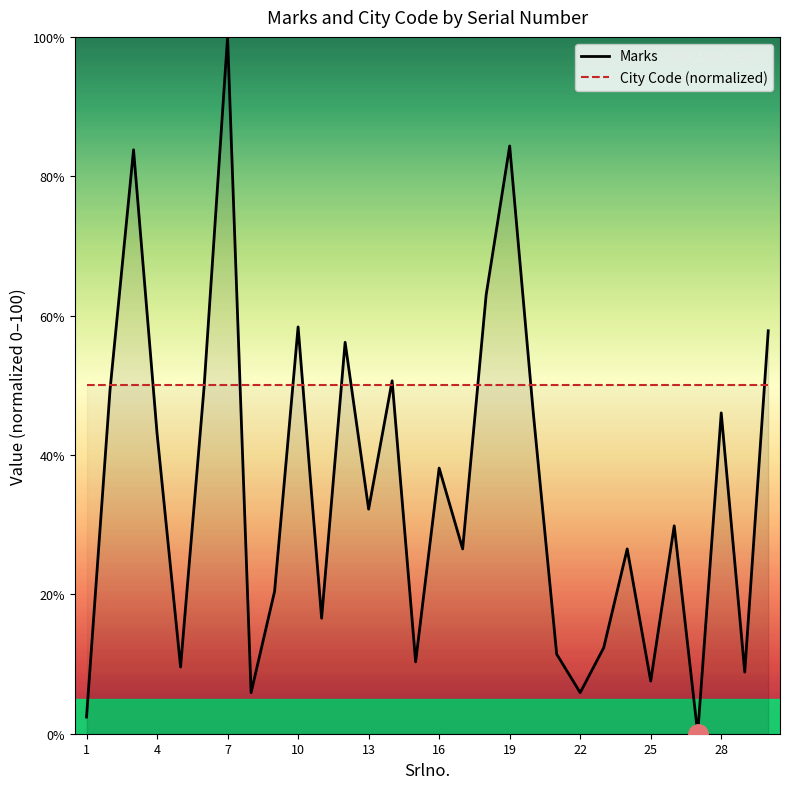

What is the spread (max minus min) of values at 22?

44.1